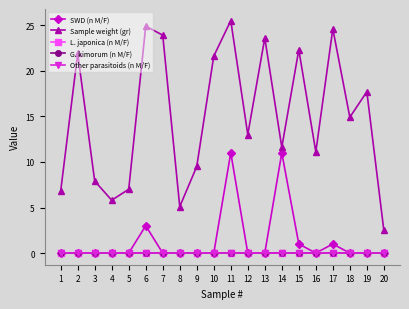

Reading left to right, what are all the values shown in this chart?

SWD (n M/F): 0.0	0.0	0.0	0.0	0.0	3.0	0.0	0.0	0.0	0.0	11.0	0.0	0.0	11.0	1.0	0.0	1.0	0.0	0.0	0.0
Sample weight (gr): 6.8	21.9	7.9	5.8	7.0	24.9	23.9	5.1	9.5	21.6	25.5	13.0	23.6	11.6	22.3	11.1	24.6	14.9	17.7	2.5
L. japonica (n M/F): 0.0	0.0	0.0	0.0	0.0	0.0	0.0	0.0	0.0	0.0	0.0	0.0	0.0	0.0	0.0	0.0	0.0	0.0	0.0	0.0
G. kimorum (n M/F): 0.0	0.0	0.0	0.0	0.0	0.0	0.0	0.0	0.0	0.0	0.0	0.0	0.0	0.0	0.0	0.0	0.0	0.0	0.0	0.0
Other parasitoids (n M/F): 0.0	0.0	0.0	0.0	0.0	0.0	0.0	0.0	0.0	0.0	0.0	0.0	0.0	0.0	0.0	0.0	0.0	0.0	0.0	0.0